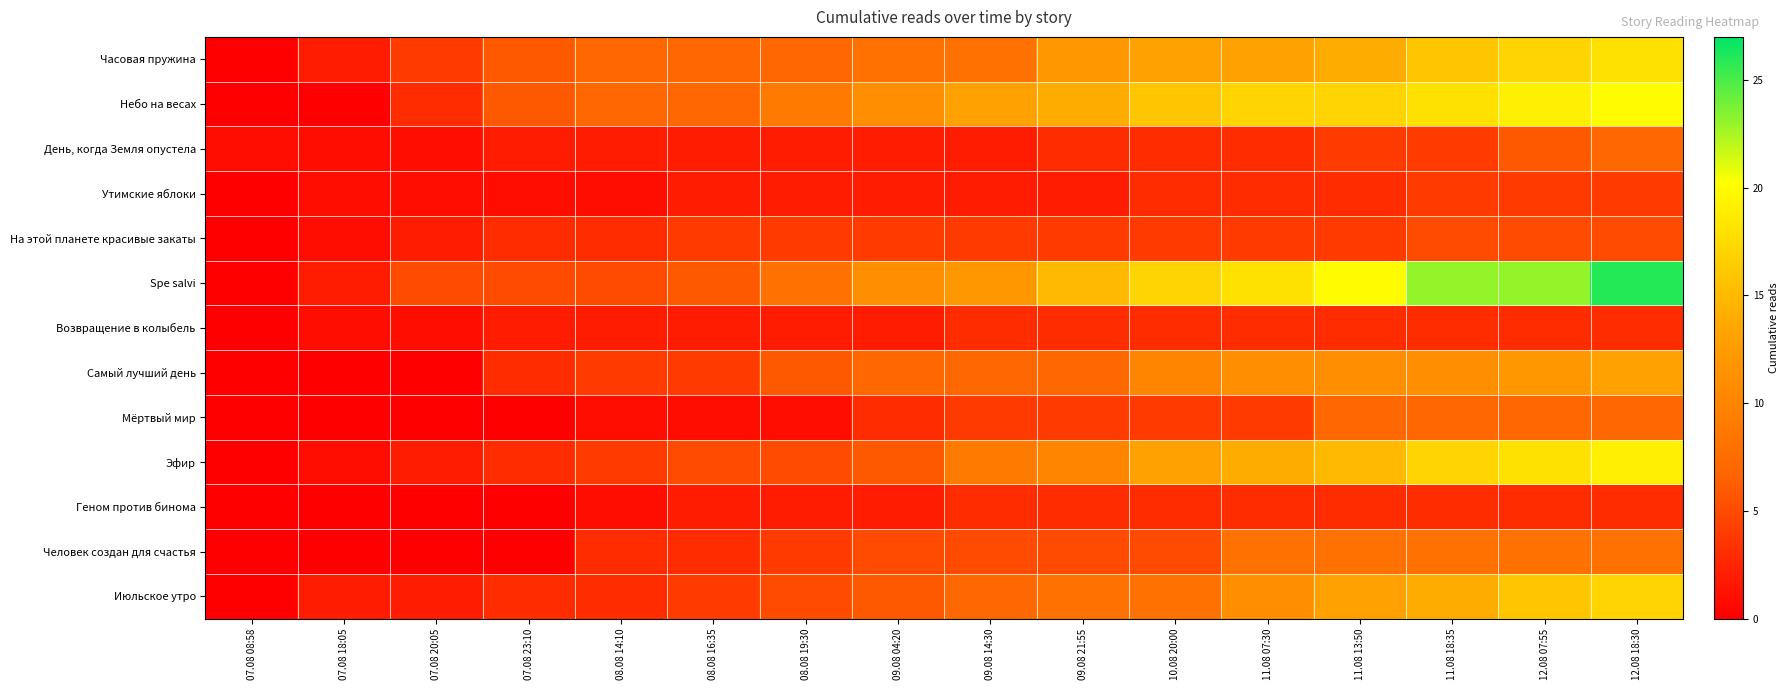

Rank the series at 09.08 14:30 from lowest to highest value.

День, когда Земля опустела, Утимские яблоки, Возвращение в колыбель, Геном против бинома, На этой планете красивые закаты, Мёртвый мир, Человек создан для счастья, Самый лучший день, Июльское утро, Часовая пружина, Эфир, Spe salvi, Небо на весах